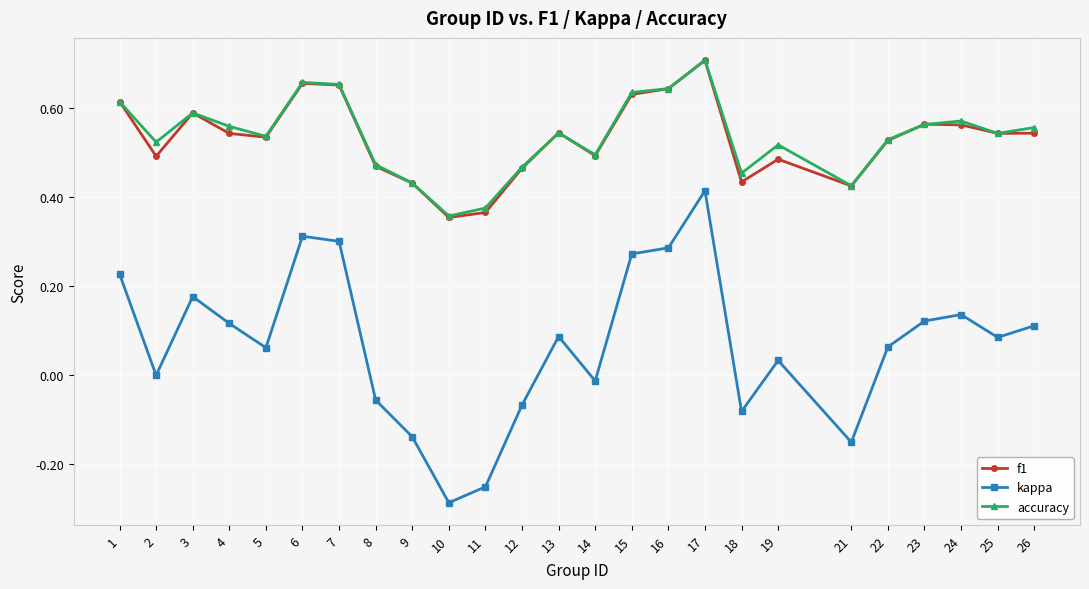

True or false: kappa and f1 intersect in this chart.

False